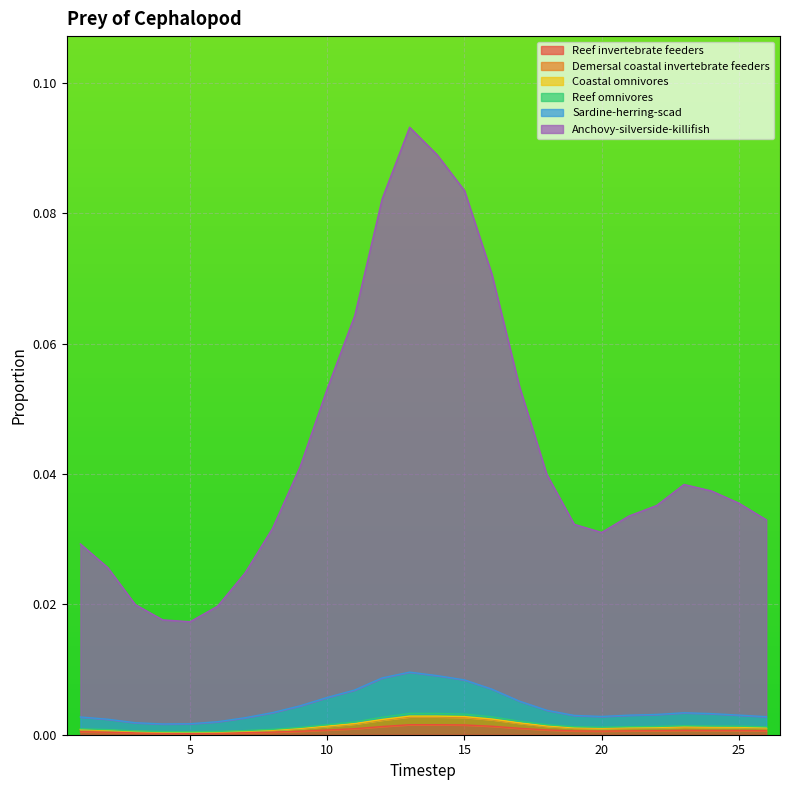

Which series has the largest range (max minus min)?

Anchovy-silverside-killifish